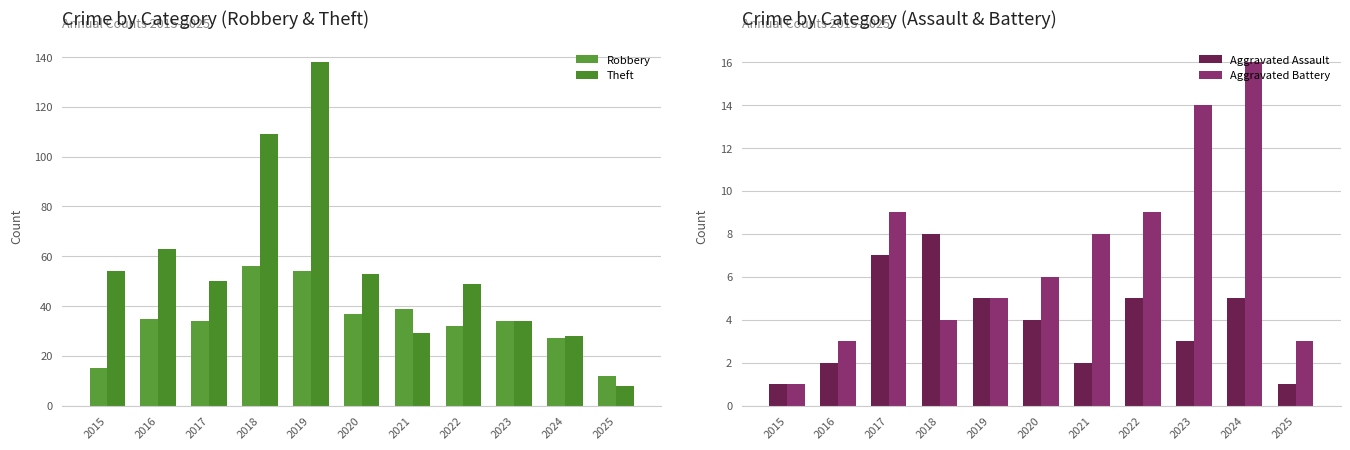

How many data points does each series have?

11